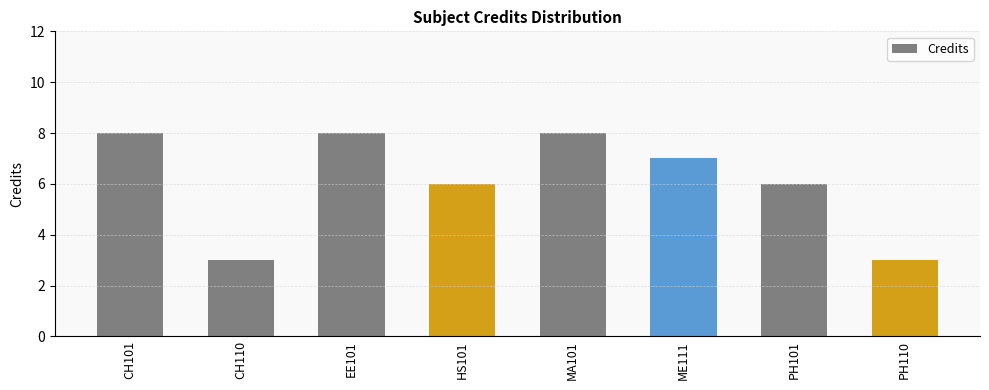

What is the difference between the maximum and second lowest values?

5